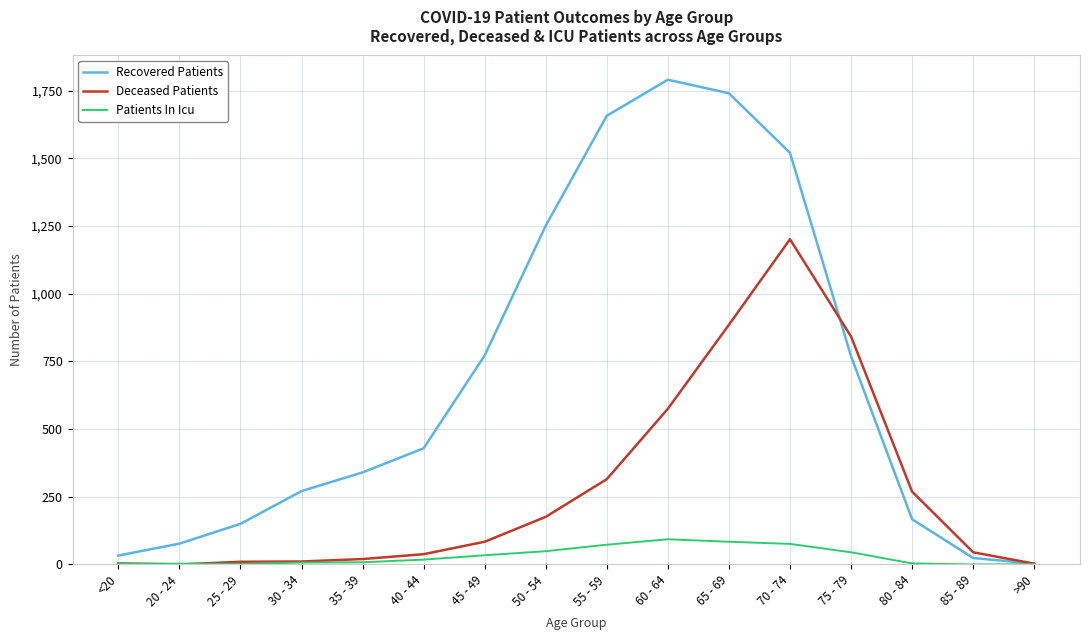

What are all the series names shown in the legend?

Recovered Patients, Deceased Patients, Patients In Icu